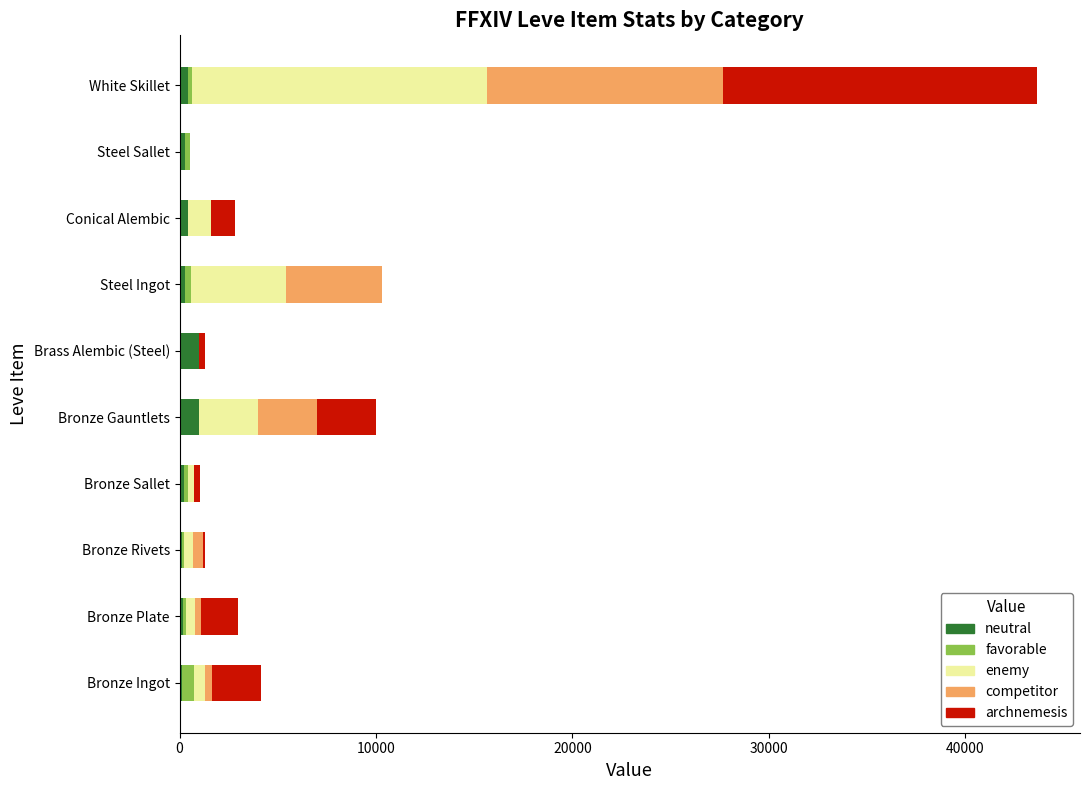

At which category is the sum across all series the highest?

White Skillet